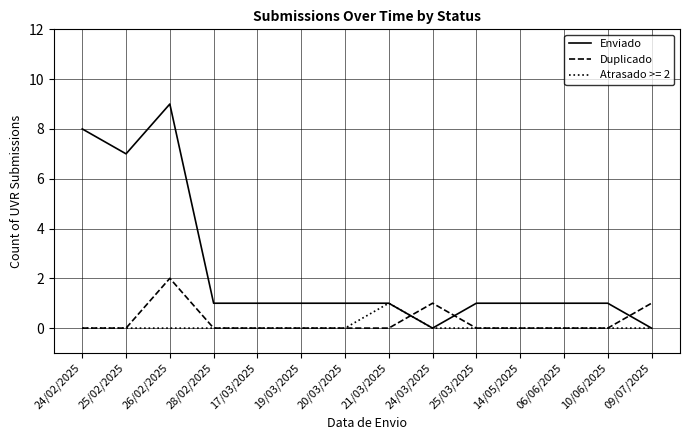

Read the Duplicado value at 24/03/2025.

1